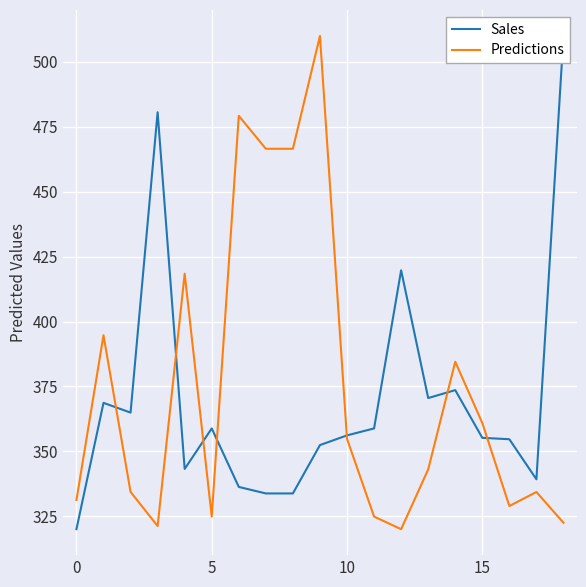

Between 11 and 15, which series saw the biggest shift?

Predictions